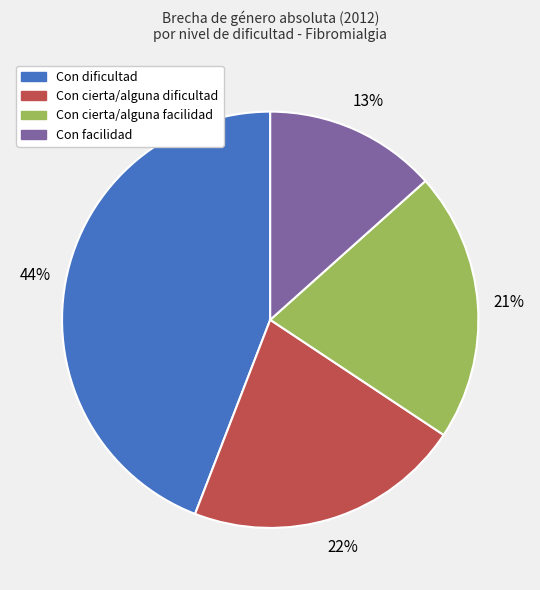

Do Con facilidad and Con cierta/alguna facilidad together represent more than half of the pie?

No